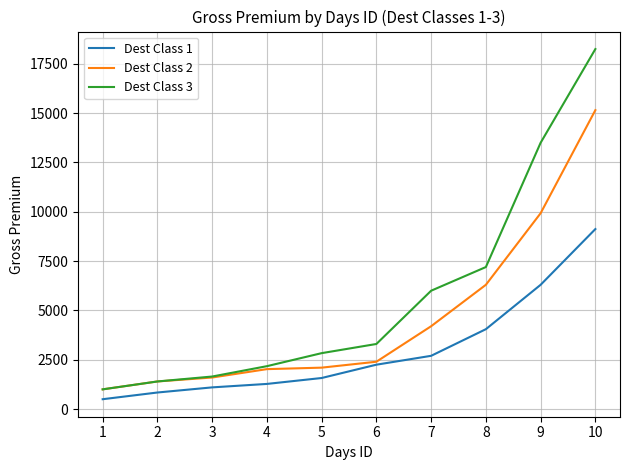

List the series in order of their overall mean, highest first.

Dest Class 3, Dest Class 2, Dest Class 1